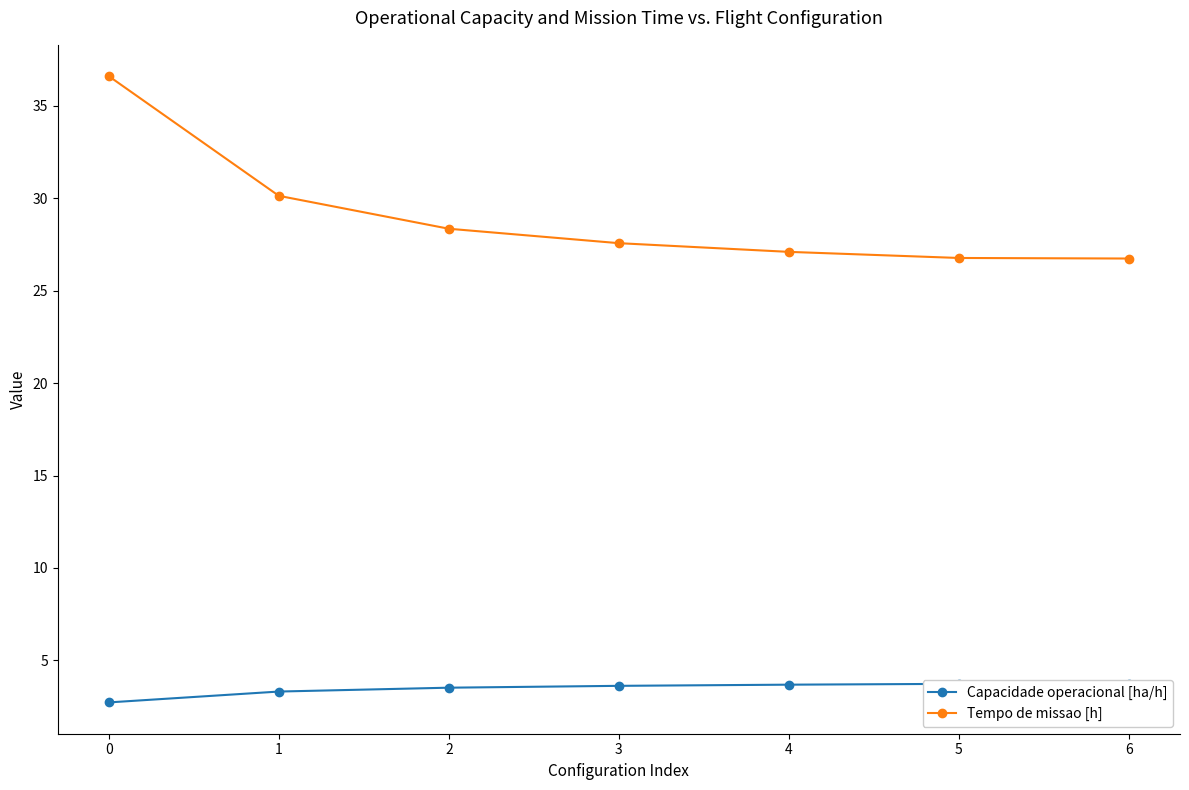

How many categories are shown in the chart?

7